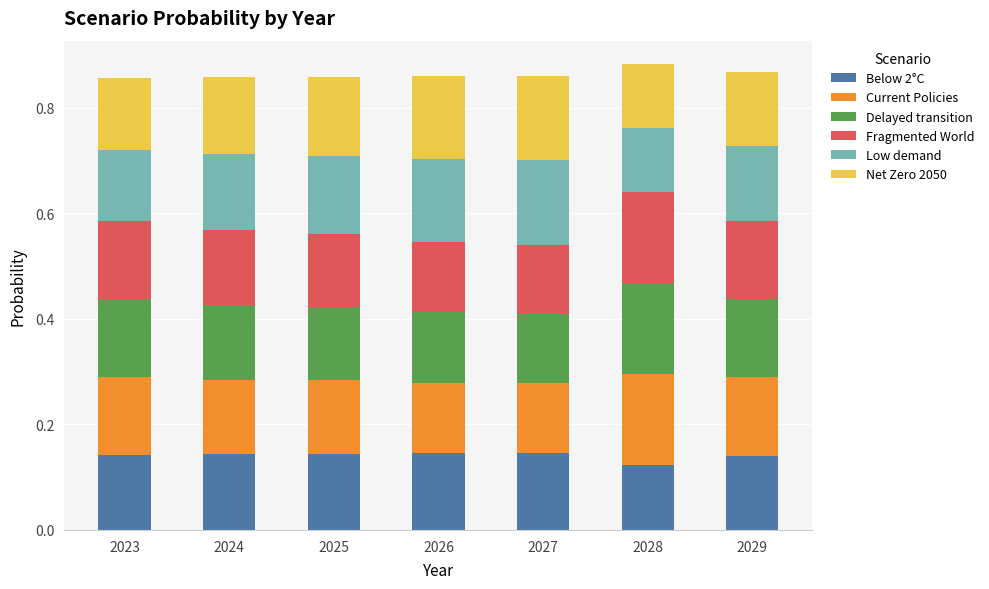

Where is Below 2°C nearest to the value 0?

2028